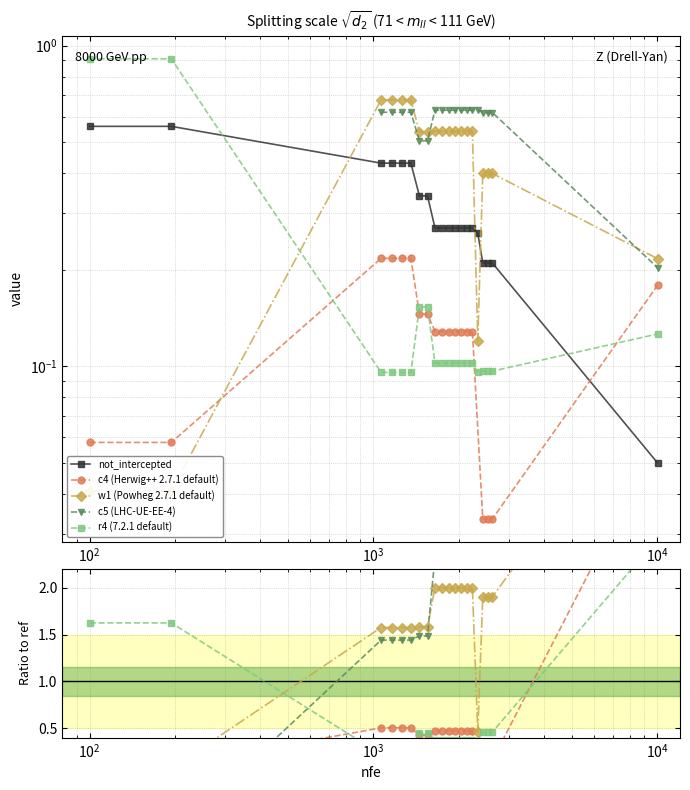

In w1 (Powheg 2.7.1 default), how many points are lower than both neighbors (excluding endpoints)?

1